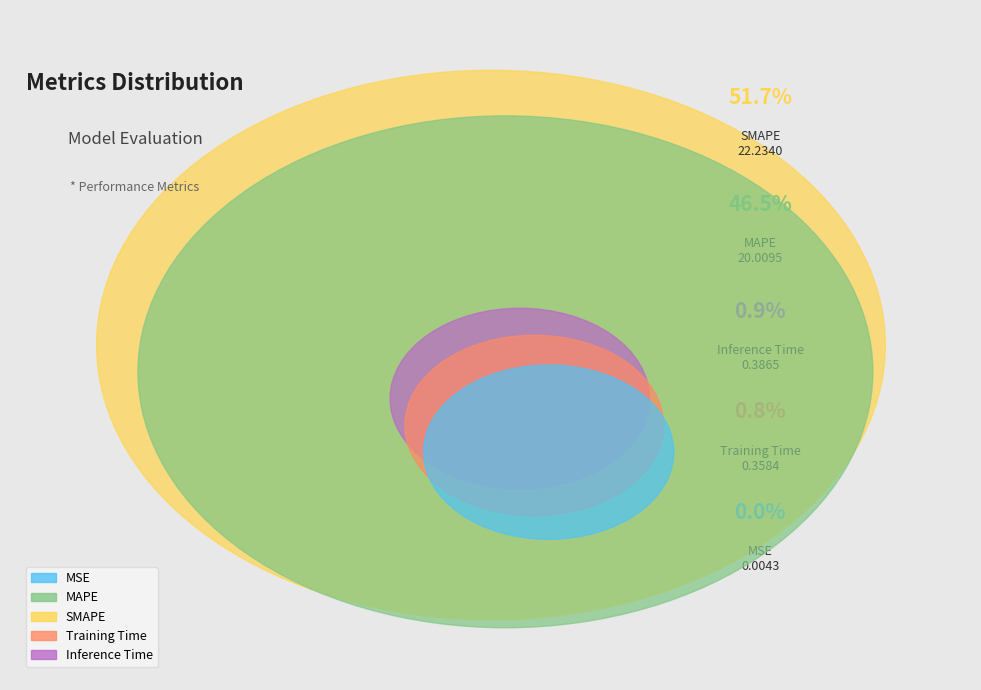

True or false: Inference Time accounts for 11% of the total.

False